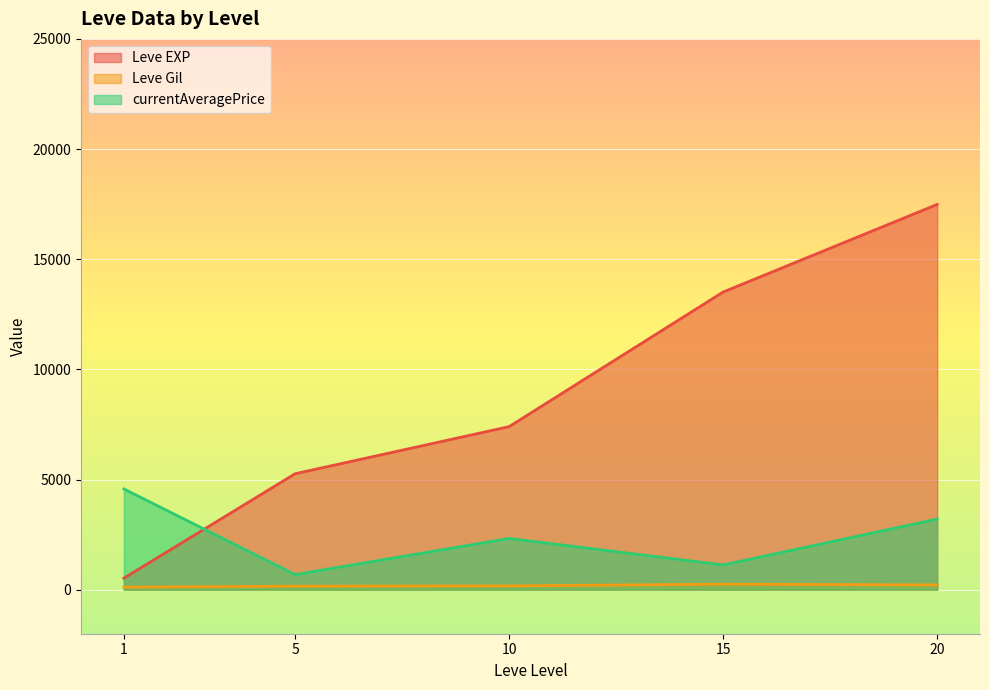

What are all the series names shown in the legend?

Leve EXP, Leve Gil, currentAveragePrice